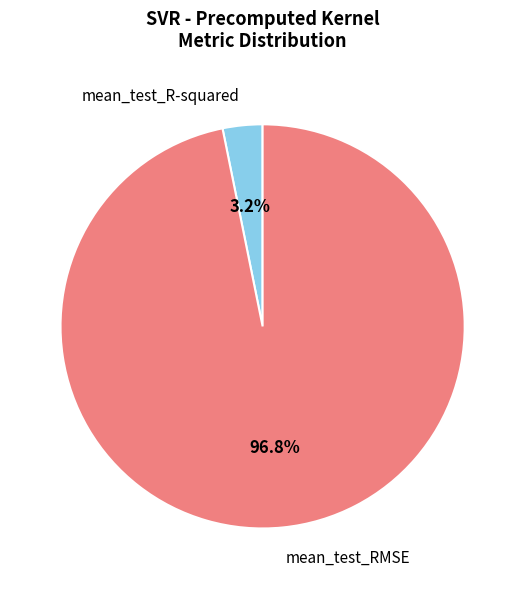

How many slices are in this pie chart?

2